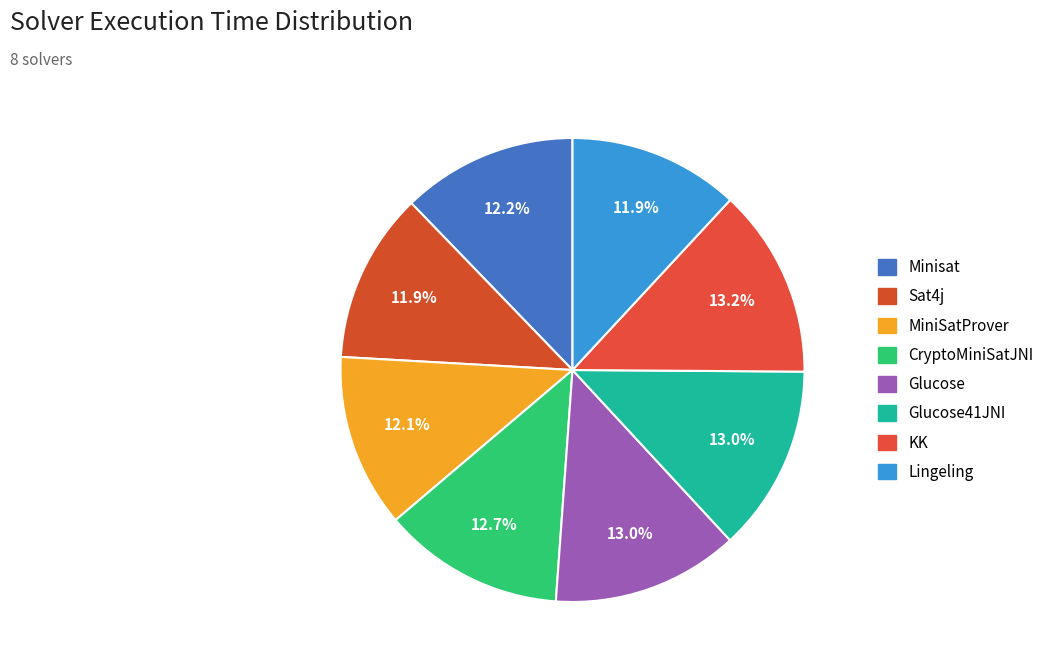

Combined, what portion of the pie is MiniSatProver and Minisat?

24.3%